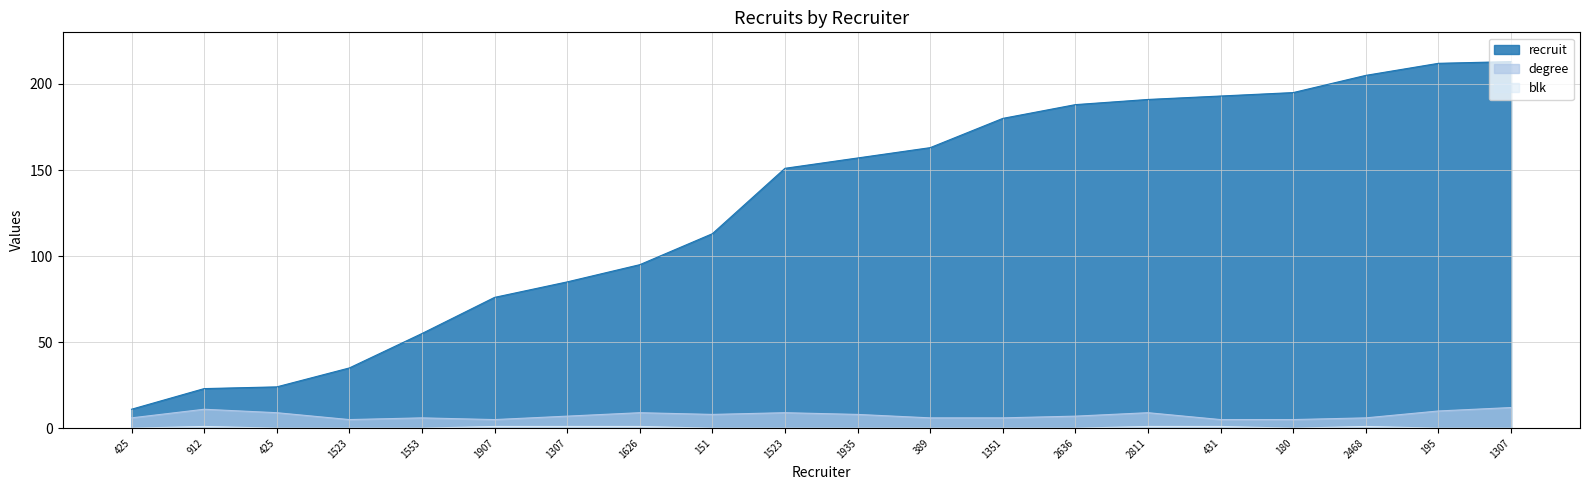

True or false: degree has more than 0 interior local peaks.

True